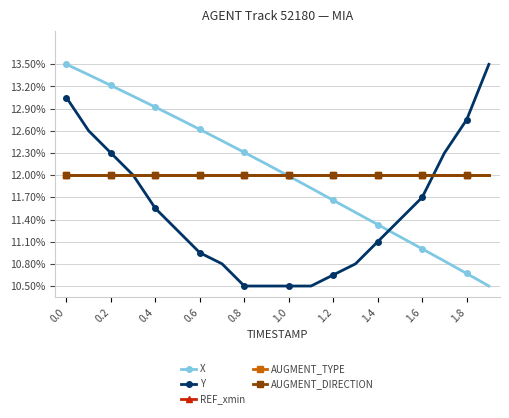

Does the chart have visible grid lines?

Yes